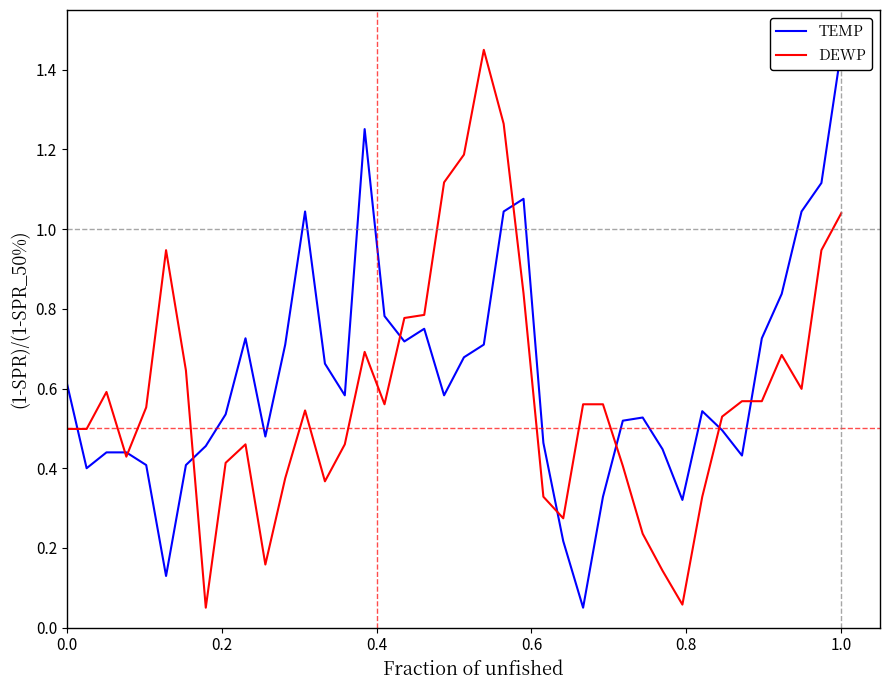

How many intersections are there between TEMP and DEWP?

10